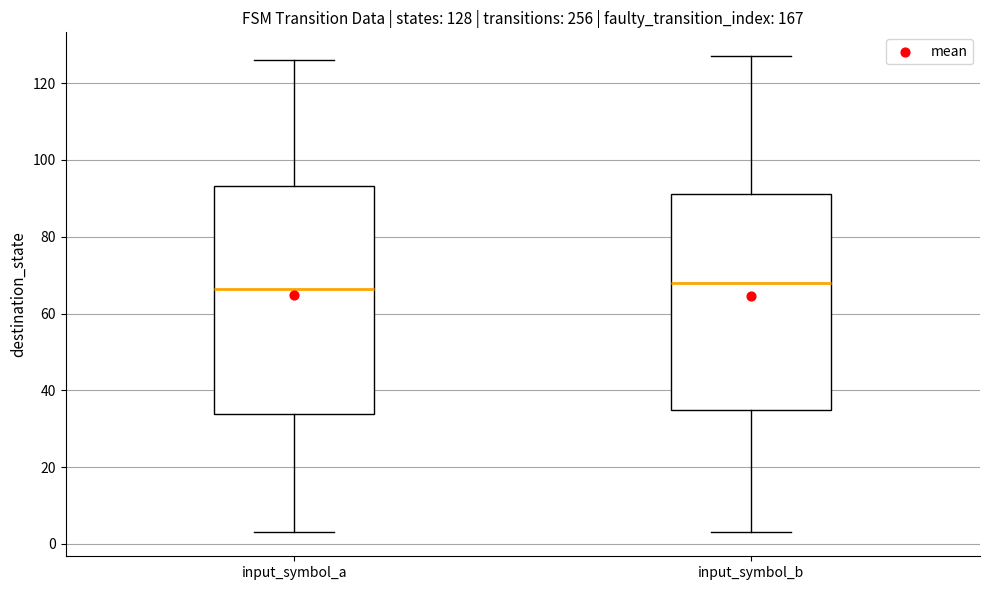

Which box is the tallest, from its lower edge to its upper edge?

input_symbol_a